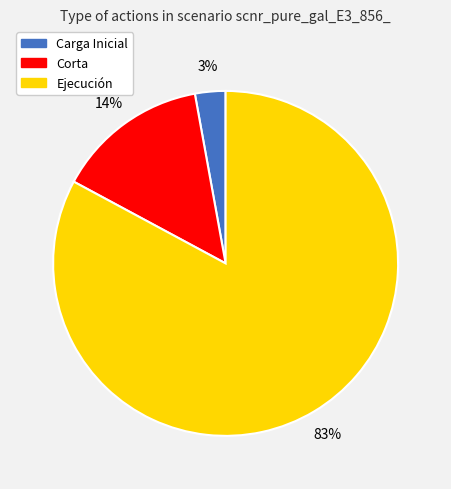

Combined, do Carga Inicial and Ejecución account for over 50%?

Yes